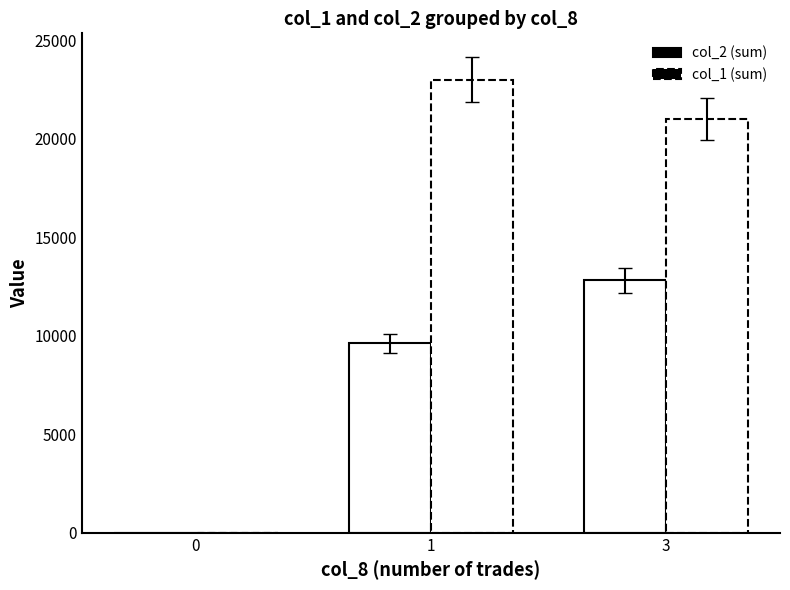

What is the greatest value displayed?

23000